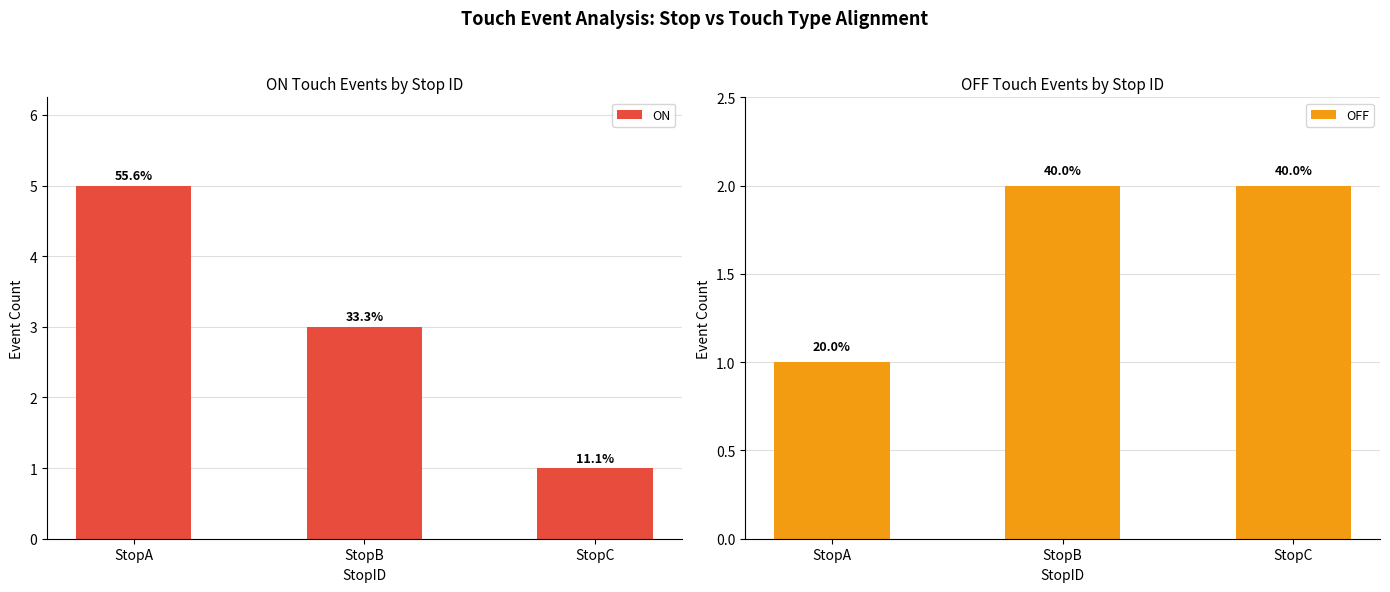

How many groups of bars are there?

3